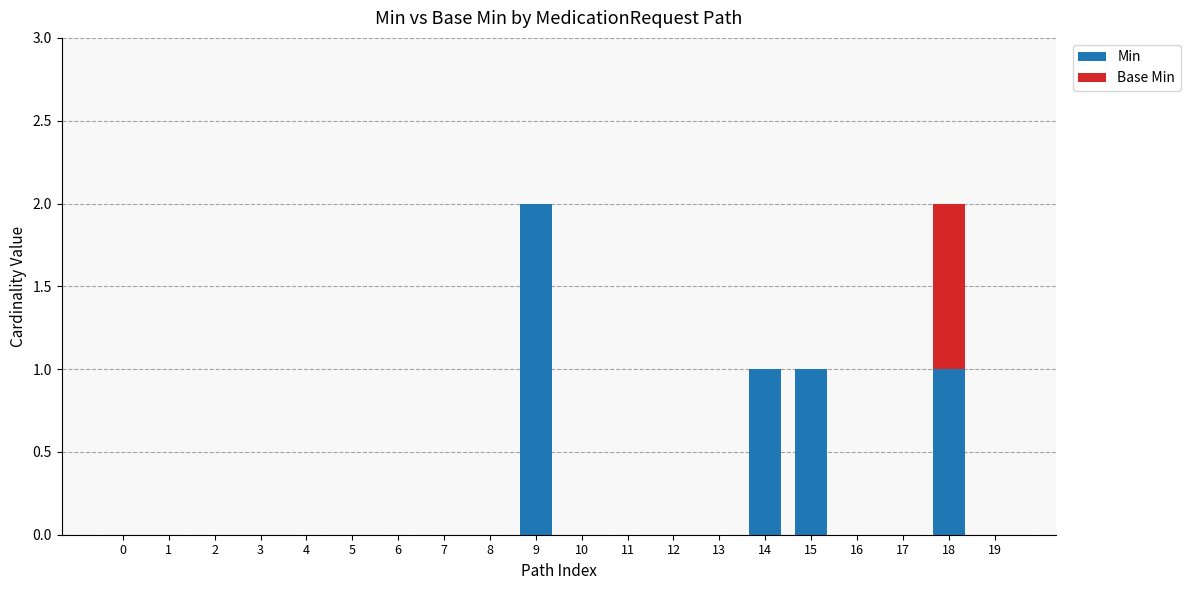

Which category has the highest value in the Min series?

9